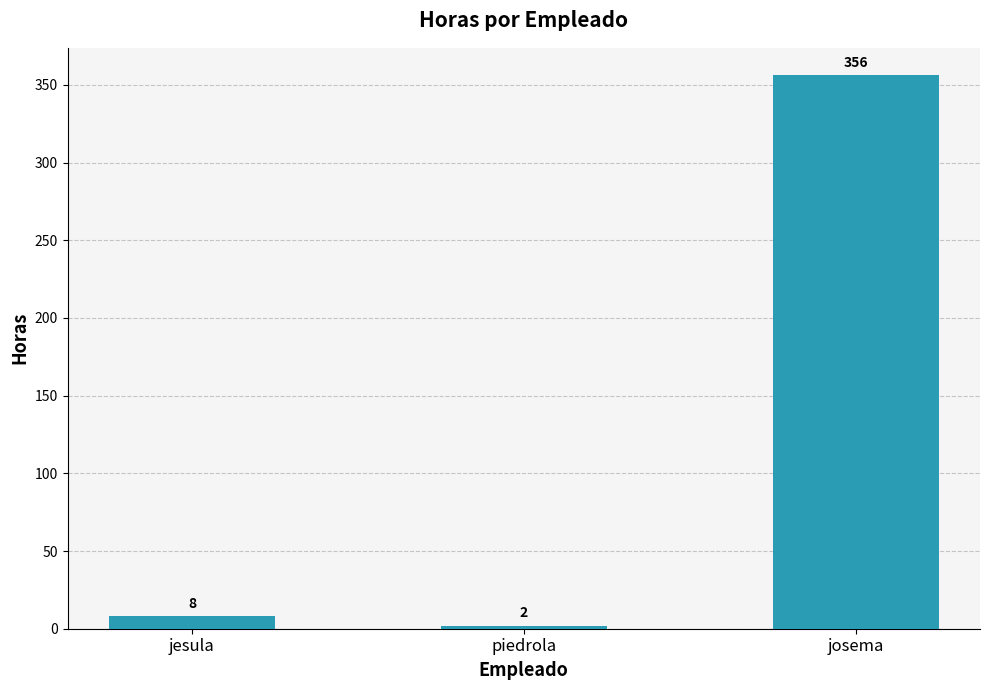

Rank the categories by value from highest to lowest.

josema, jesula, piedrola